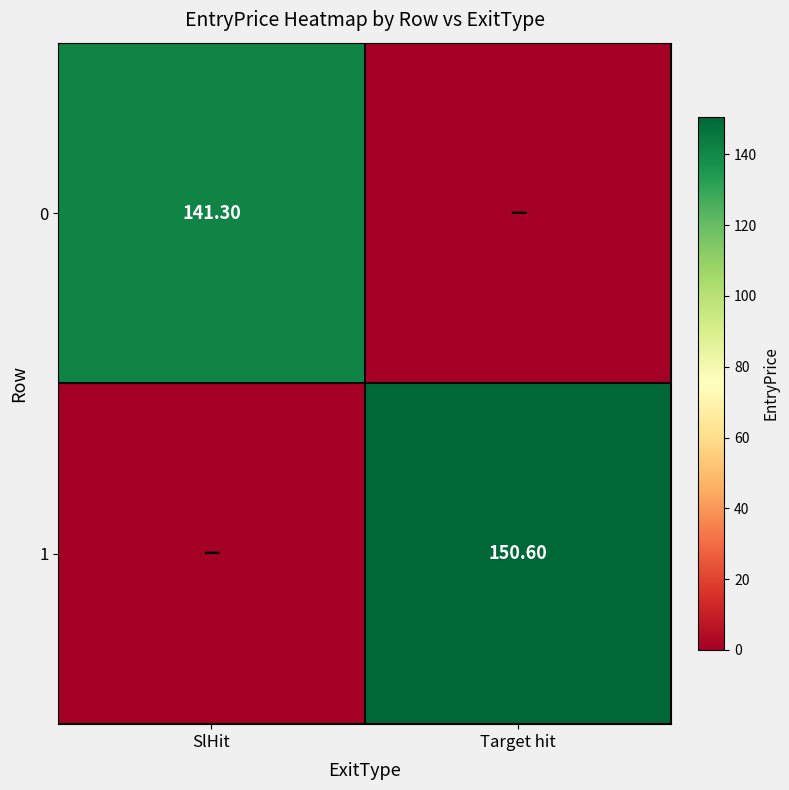

Where does the 0 series first go above 141?

SlHit